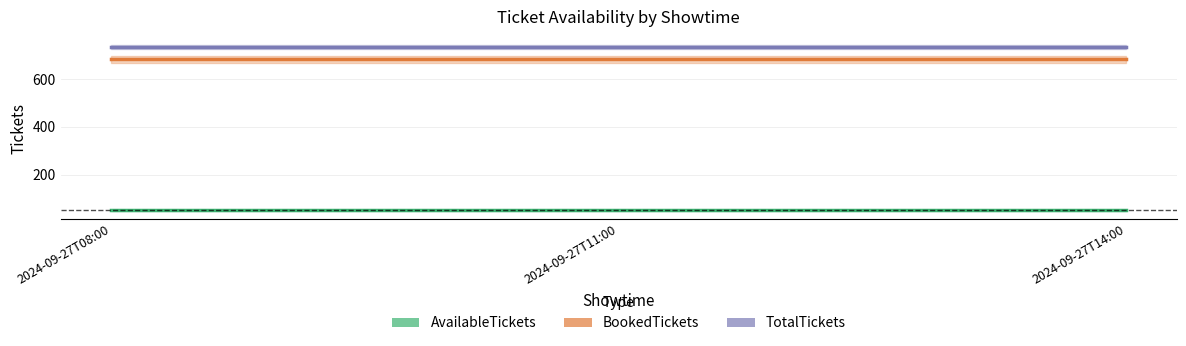

What is the average value of the BookedTickets series?

682